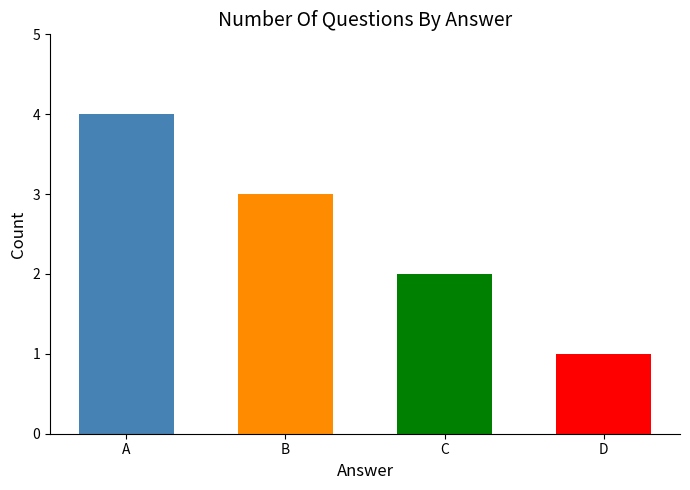

Reading left to right, list all the values displayed in this chart.

4	3	2	1